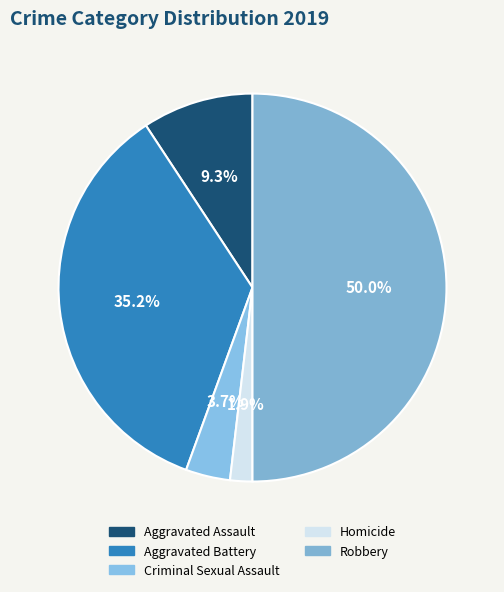

Which slice is the largest?

Robbery